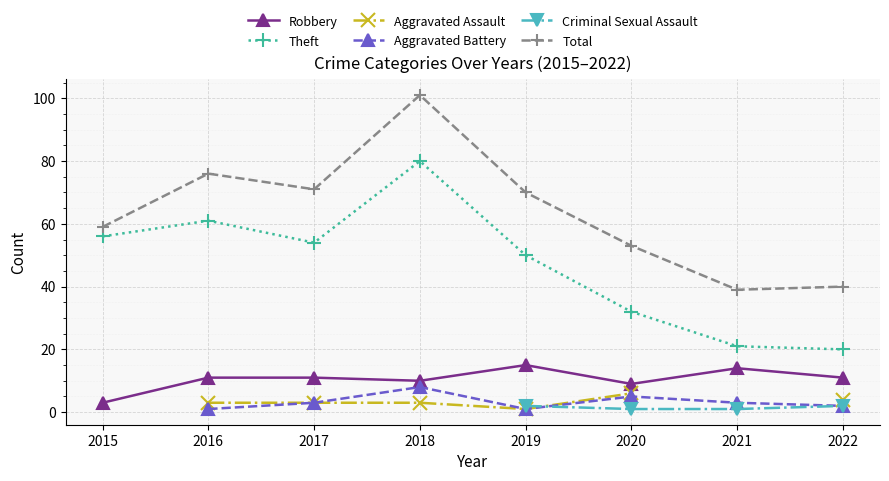

How many data points in Theft are less than 54?

4